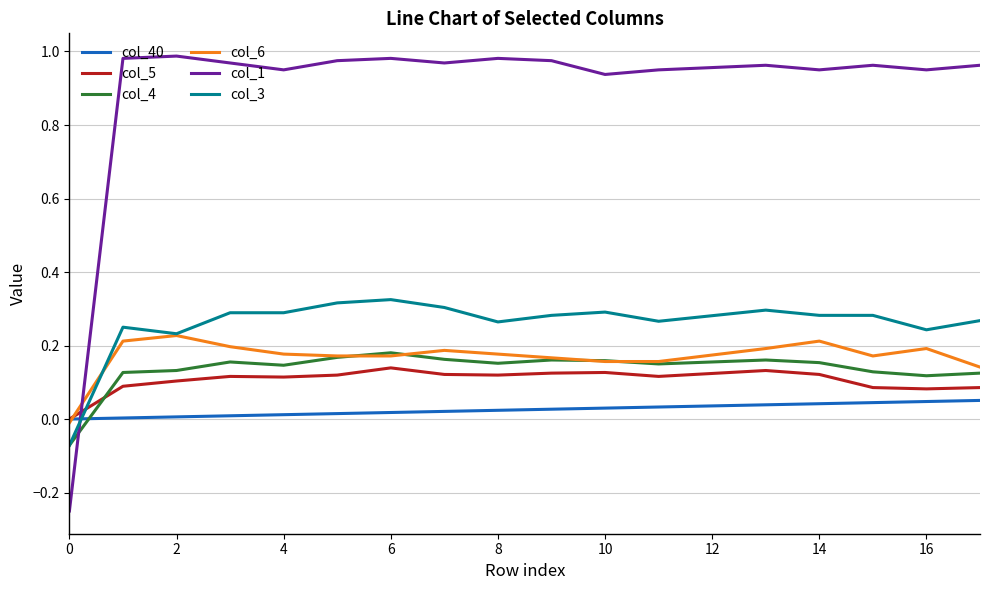

After their last crossing, which series has the higher values: col_3 or col_40?

col_3